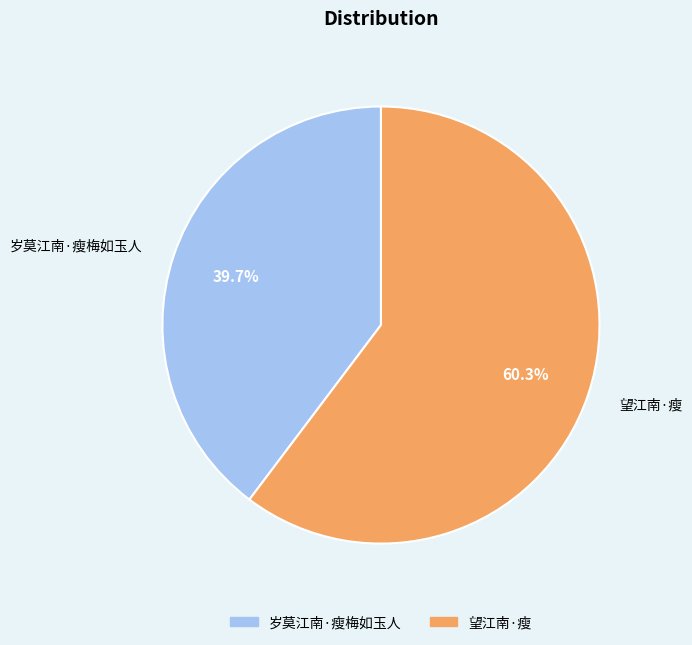

True or false: 望江南·瘦 accounts for 60% of the total.

True